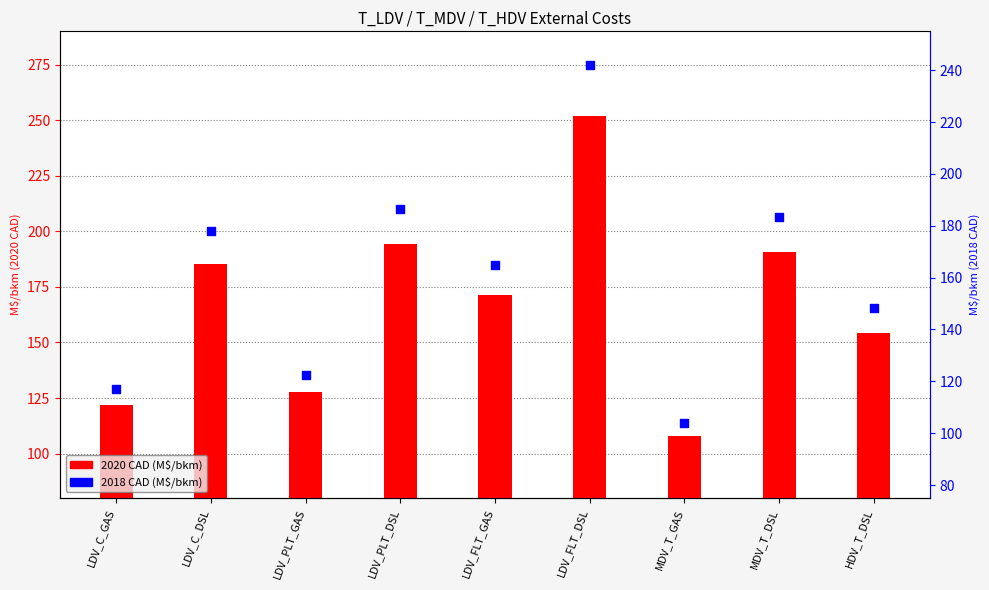

What is the total value across all series at LDV_FLT_DSL?

494.0